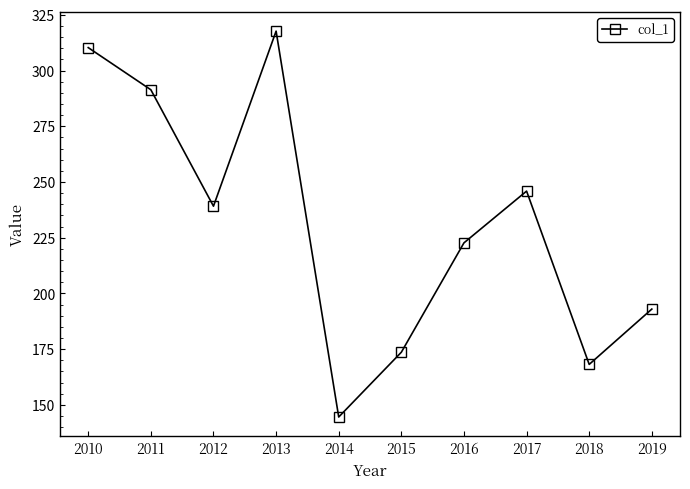

List the labels in order of value, smallest first.

2014, 2018, 2015, 2019, 2016, 2012, 2017, 2011, 2010, 2013